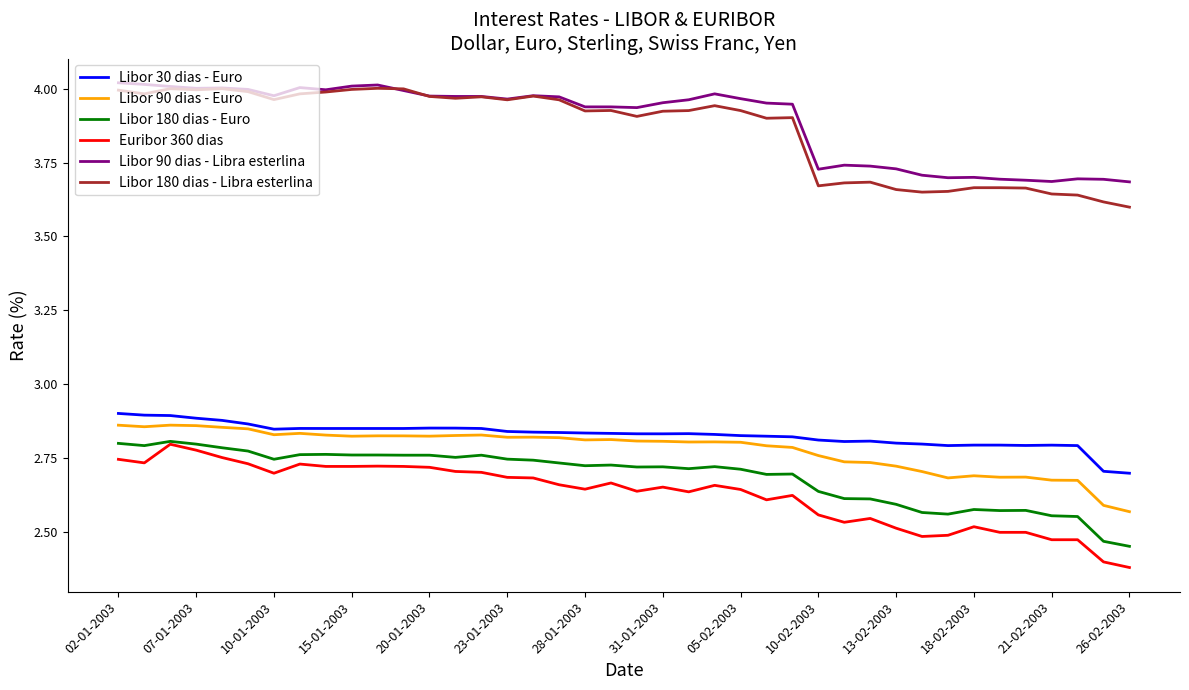

True or false: Libor 30 dias - Euro and Libor 90 dias - Libra esterlina cross at least once.

False